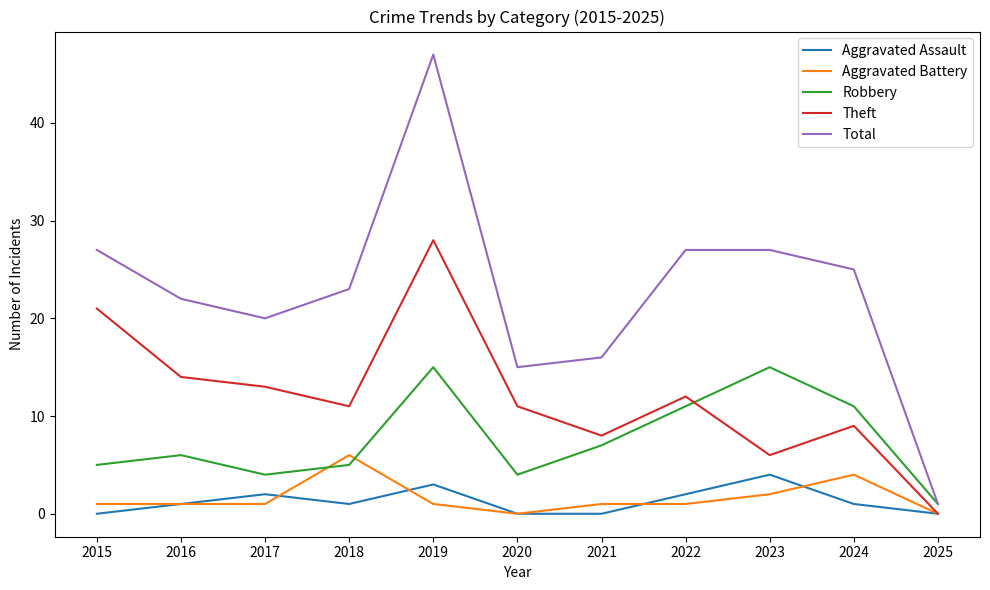

The value of Theft at 2015 is 21. True or false?

True